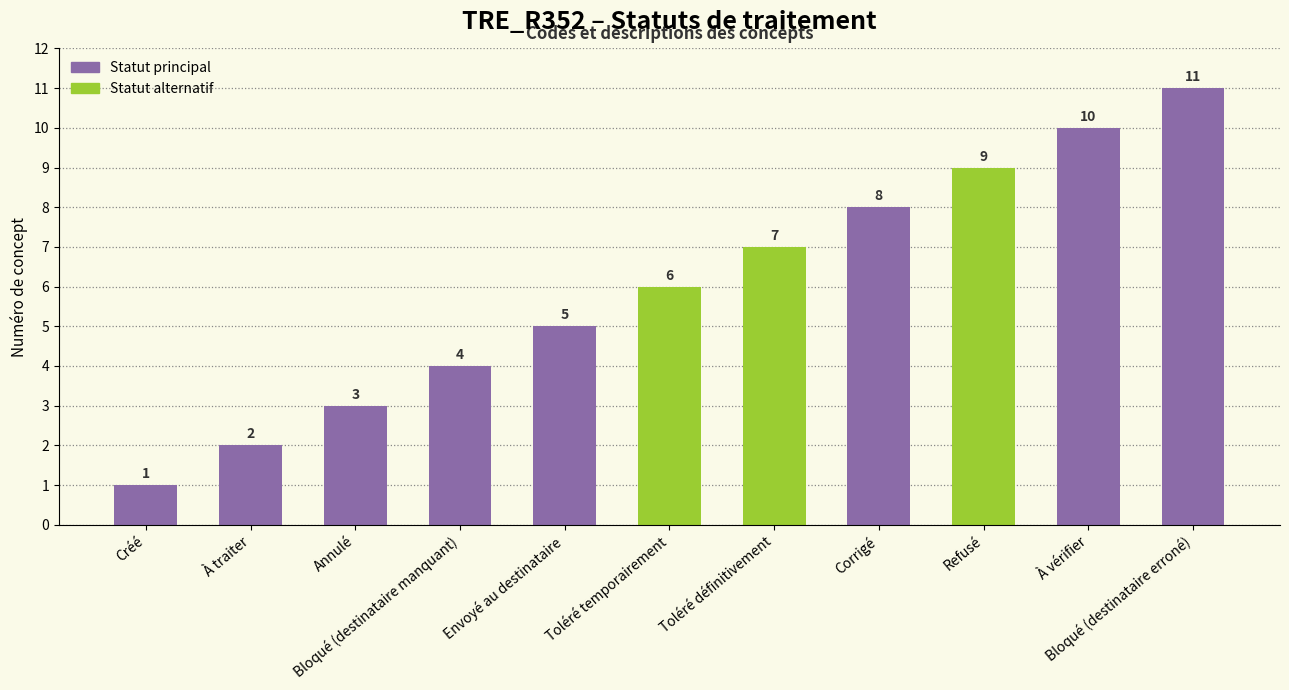

What is the maximum value shown in the chart?

11